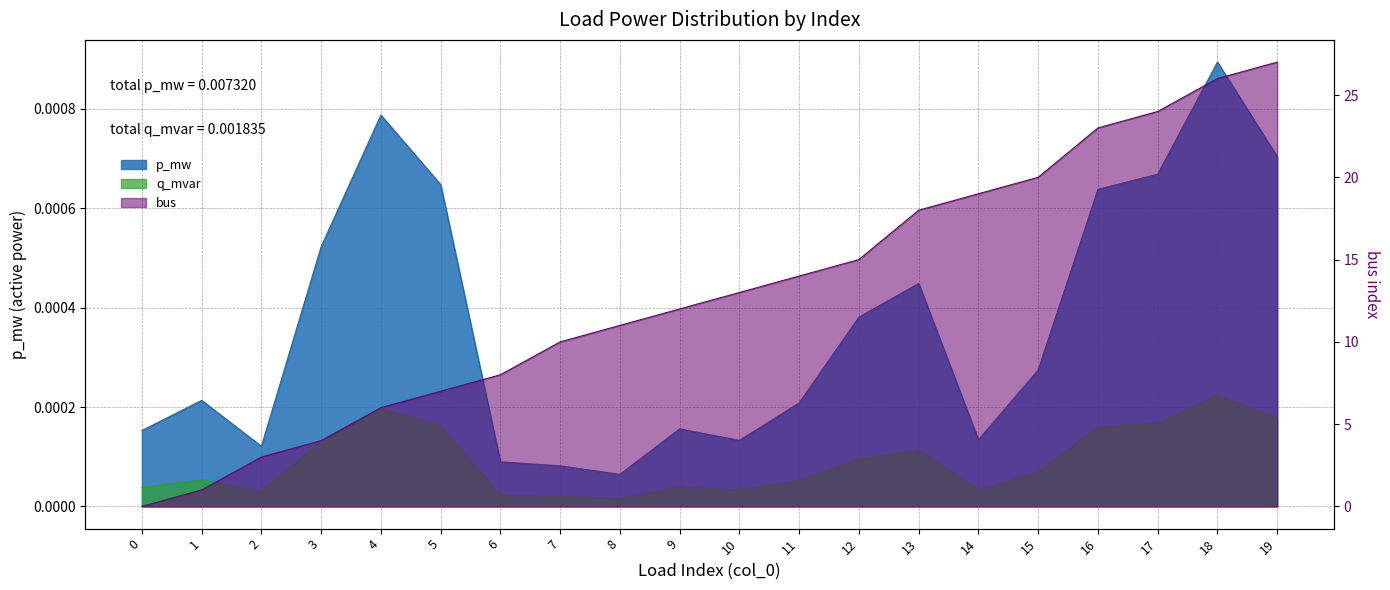

What are all the series names shown in the legend?

p_mw, q_mvar, bus